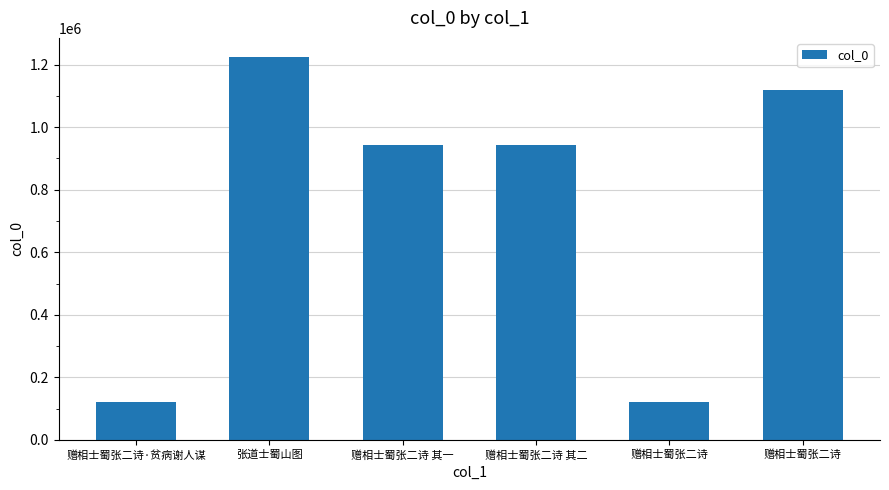

Reading left to right, extract all data points from this chart.

121634	1224025	944225	943565	121633	1119339